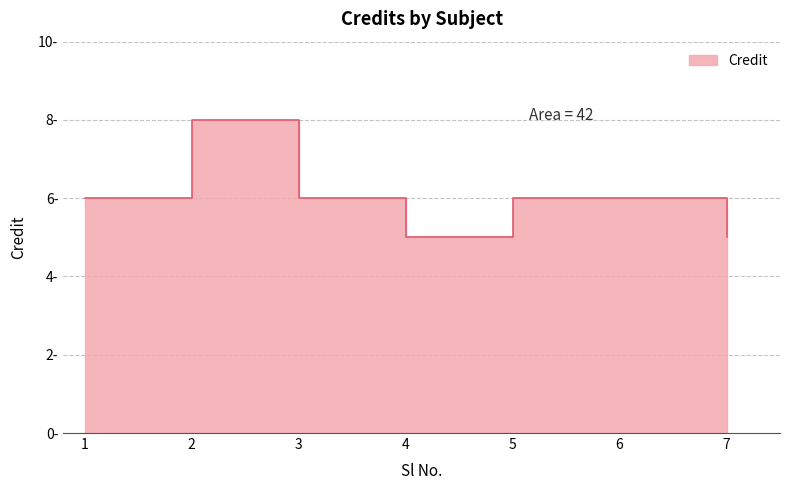

Between 7 and 4, which is larger?

7